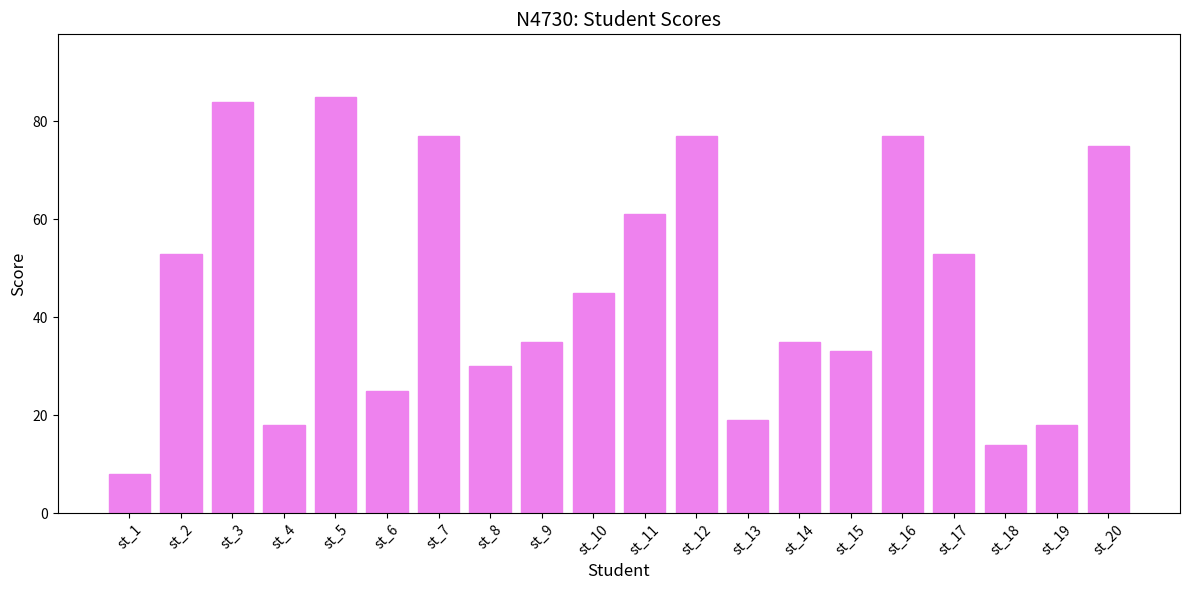

Where is the data nearest to the value 46?

st_10